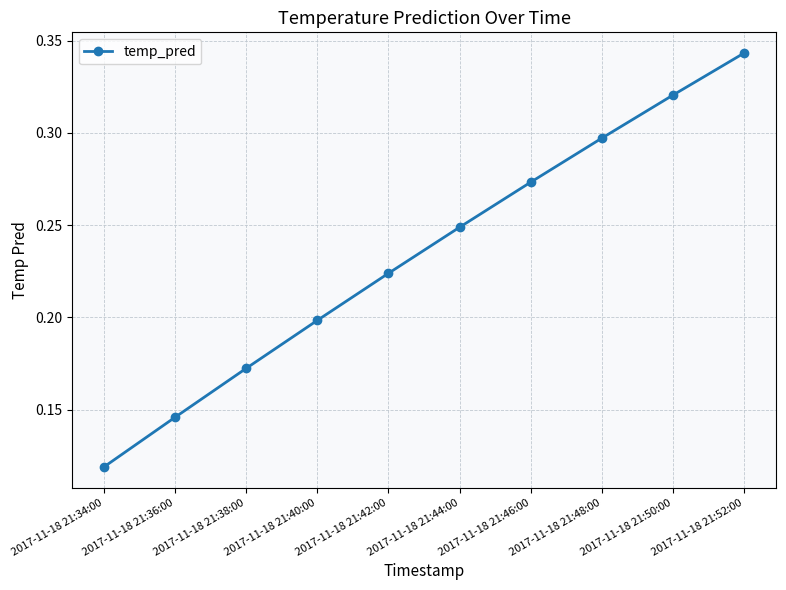

Rank the categories by value from highest to lowest.

2017-11-18 21:52:00, 2017-11-18 21:50:00, 2017-11-18 21:48:00, 2017-11-18 21:46:00, 2017-11-18 21:44:00, 2017-11-18 21:42:00, 2017-11-18 21:40:00, 2017-11-18 21:38:00, 2017-11-18 21:36:00, 2017-11-18 21:34:00